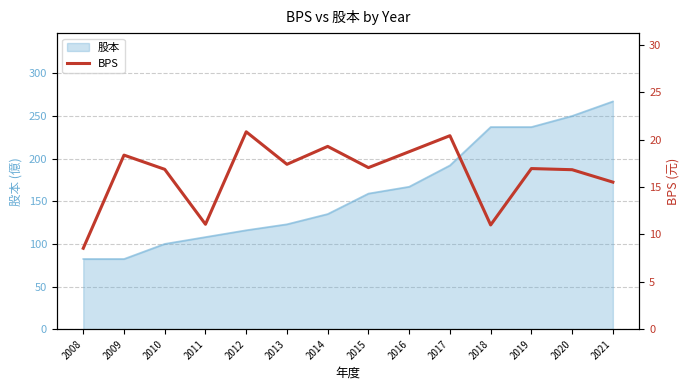

Is it true that 股本 equals 139.9 at 2008?

False